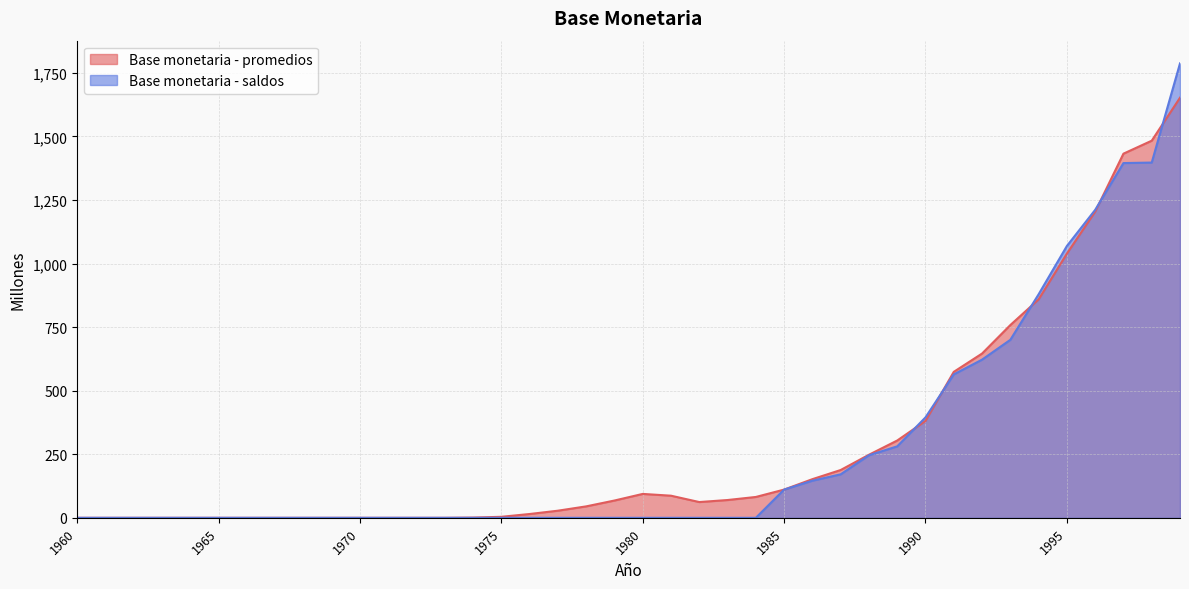

How many times do Base monetaria - promedios and Base monetaria - saldos cross each other?

5